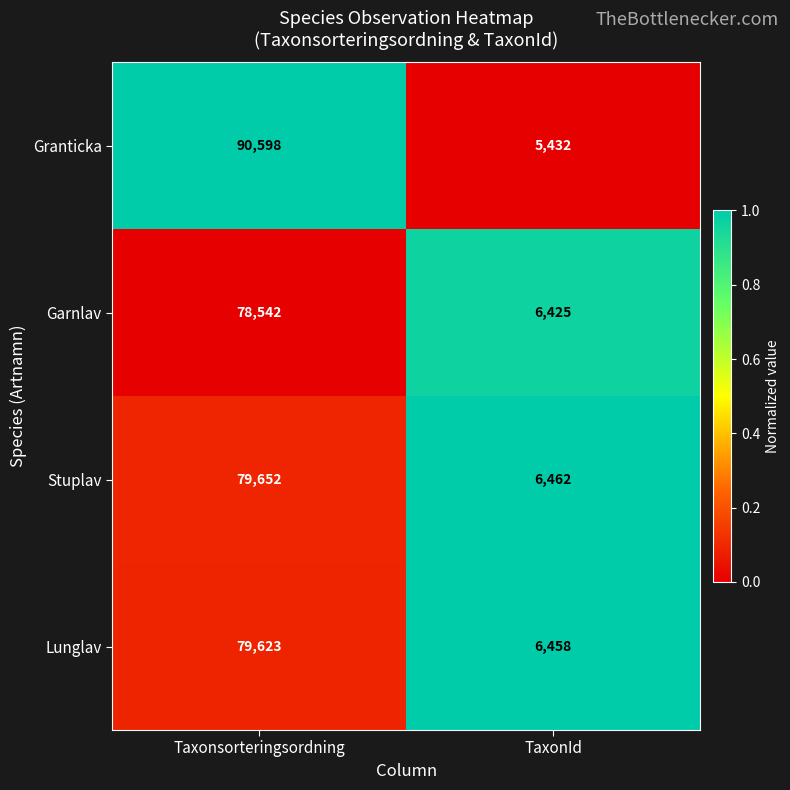

What is the greatest value displayed?

90598